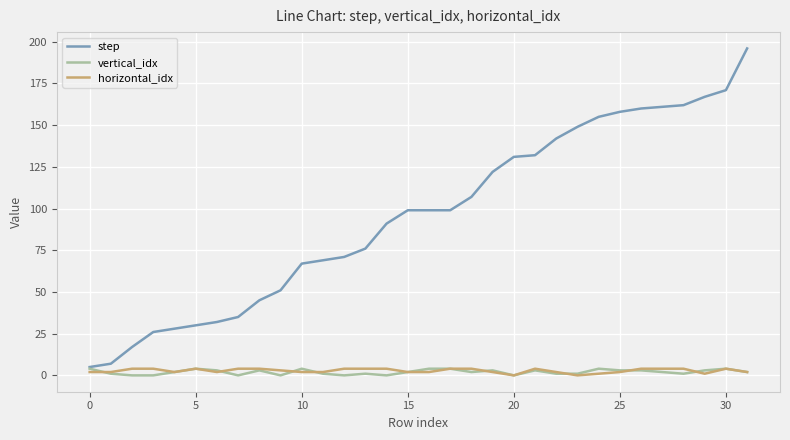

Which series has the largest range (max minus min)?

step